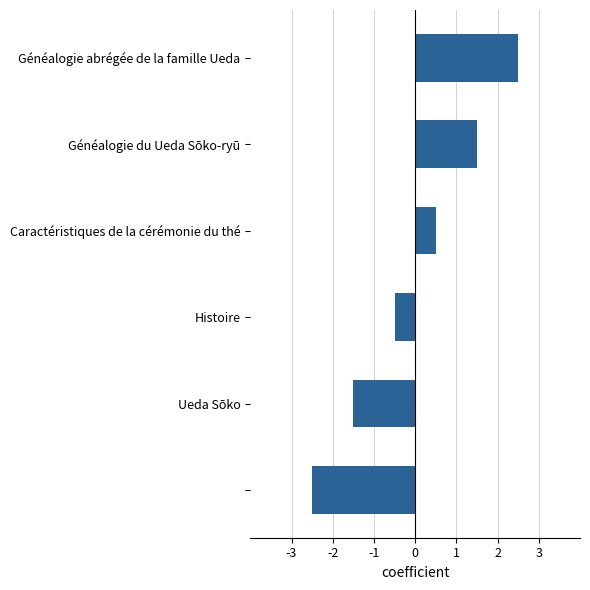

What is the smallest value displayed?

-2.5